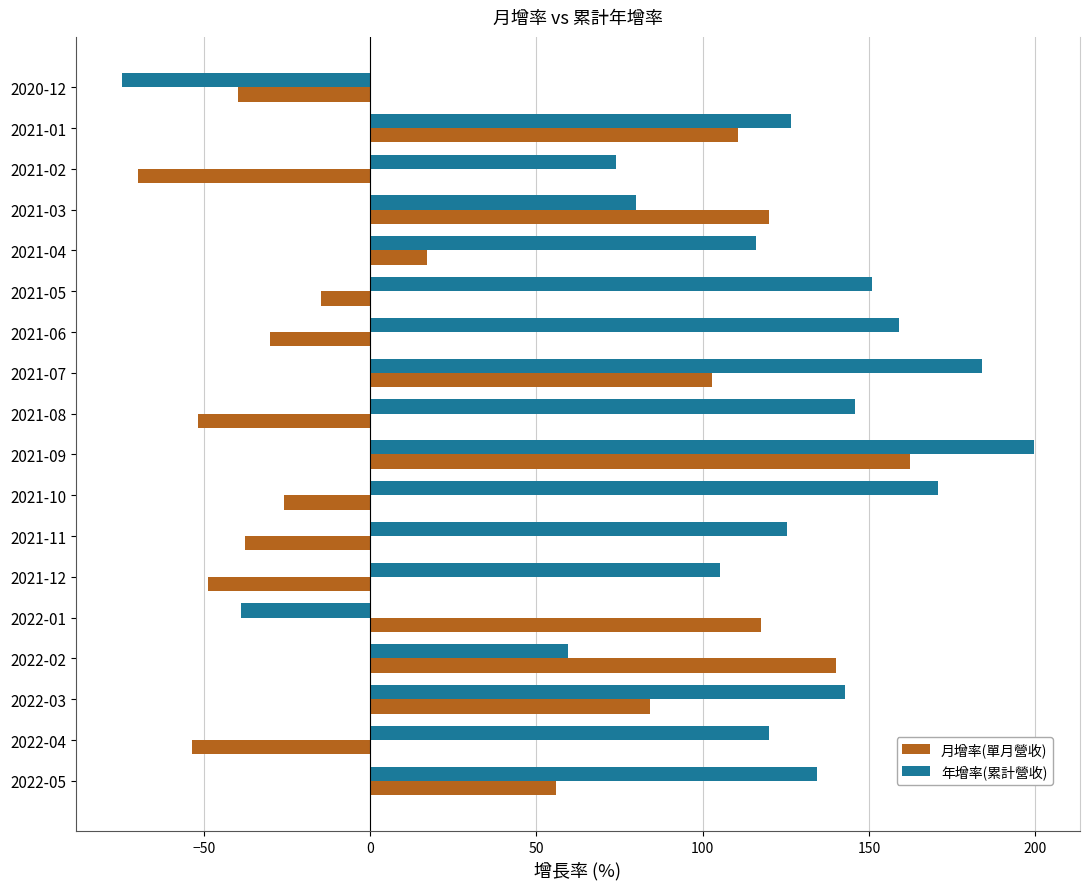

Rank the series by their maximum value, from lowest to highest.

月增率(單月營收), 年增率(累計營收)